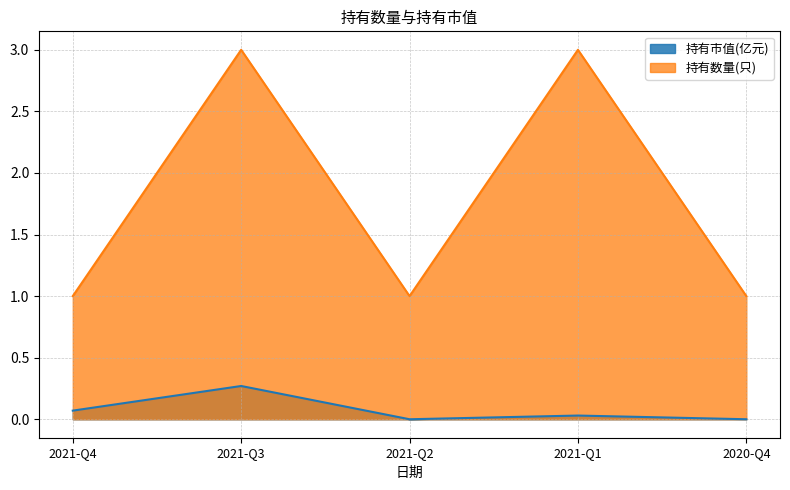

How many data points does each series have?

5